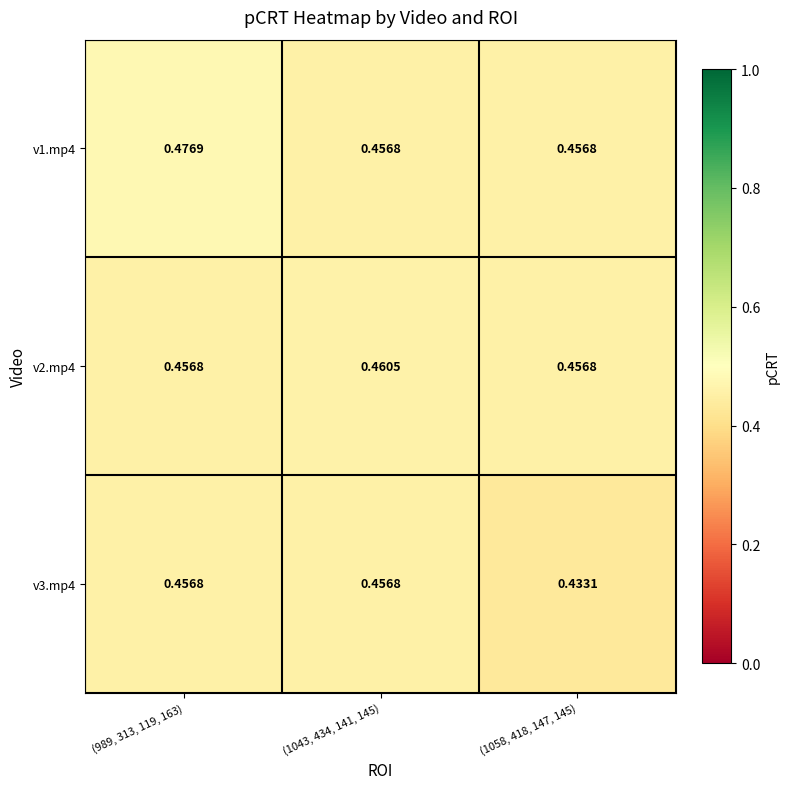

What is the maximum value shown in the chart?

0.5